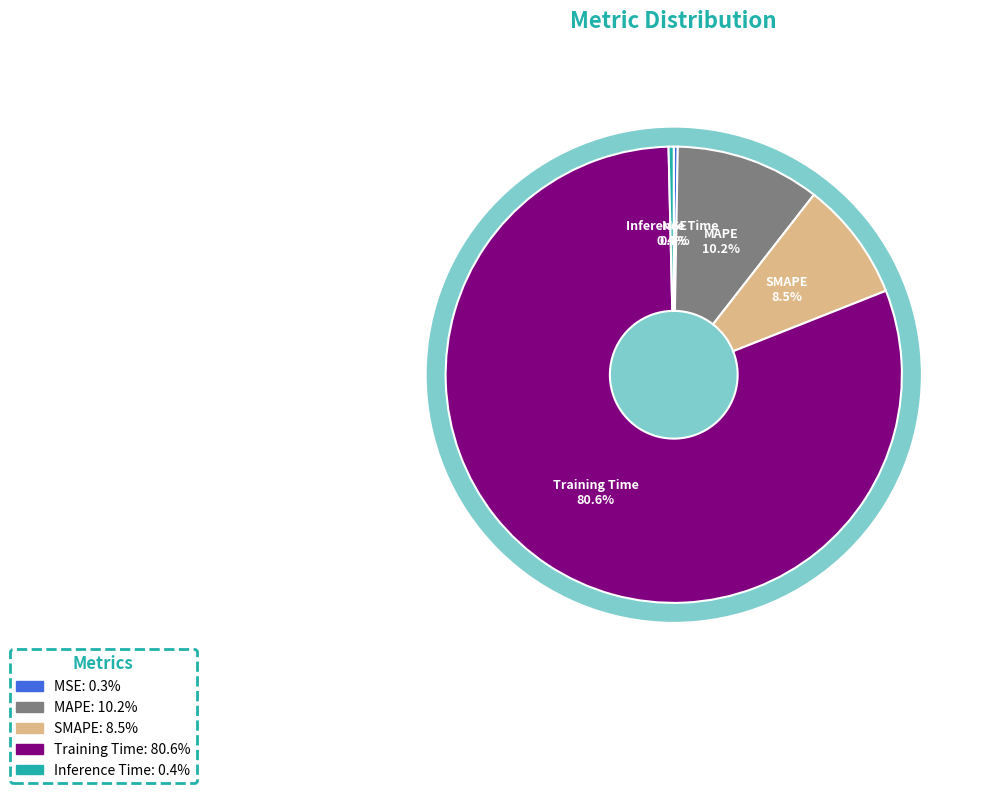

To the nearest percent, what is the difference between the MSE and MAPE slice percentages?

10%